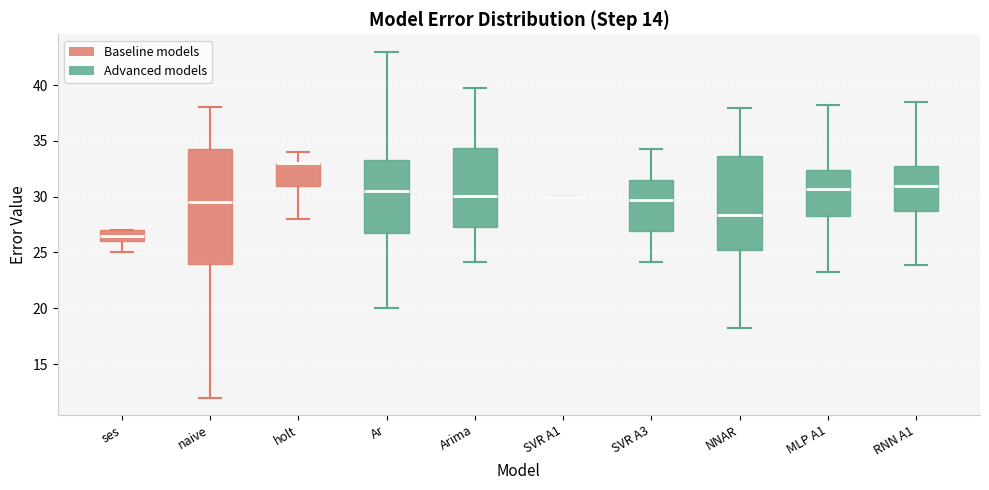

Reading left to right, read every box against the y-axis: the position of its median line, the range the box covers, and the ends of its whiskers. The values are not printed on the chart, so give them approximately, as read against the axis.

ses: median 26.5, box 26.0 to 27.0, whiskers 25.0 to 27.0
naive: median 29.5, box 24.0 to 34.5, whiskers 12.0 to 38.0
holt: median 33.0 (drawn on the box's upper edge), box 31.0 to 33.0, whiskers 28.0 to 34.0
Ar: median 30.5, box 27.0 to 33.5, whiskers 20.0 to 43.0
Arima: median 30.0, box 27.5 to 34.5, whiskers 24.0 to 40.0
SVR A1: box collapsed to a line at 30.0, whiskers 30.0 to 30.0
SVR A3: median 29.5, box 27.0 to 31.5, whiskers 24.0 to 34.5
NNAR: median 28.5, box 25.0 to 33.5, whiskers 18.0 to 38.0
MLP A1: median 30.5, box 28.5 to 32.5, whiskers 23.0 to 38.5
RNN A1: median 31.0, box 28.5 to 33.0, whiskers 24.0 to 38.5